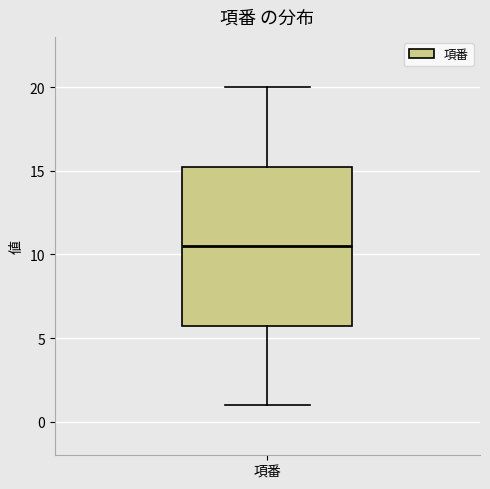

Read this box plot against the y-axis: the position of the median line, the range covered by the box, and the ends of both whiskers. The values are not printed on the chart, so give them approximately, as read against the axis.

median 10.5, box 6.0 to 15.5, whiskers 1.0 to 20.0